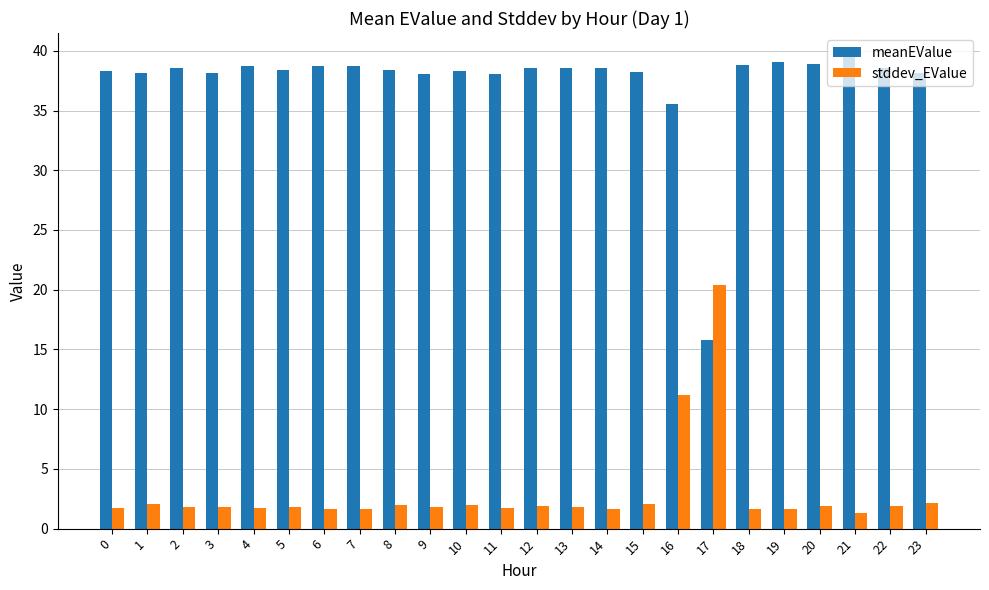

What is the sum of the stddev_EValue values at 14 and 4?

3.4